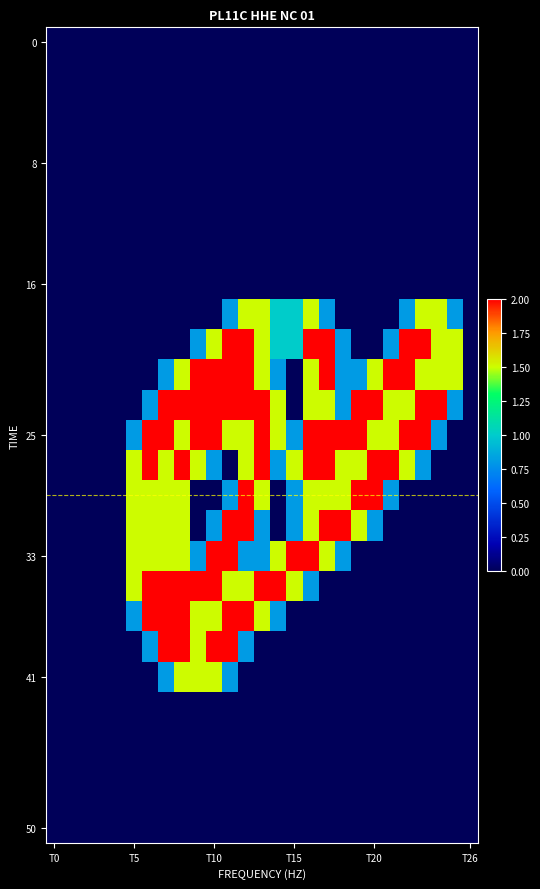

At which category is the sum across all series the highest?

12